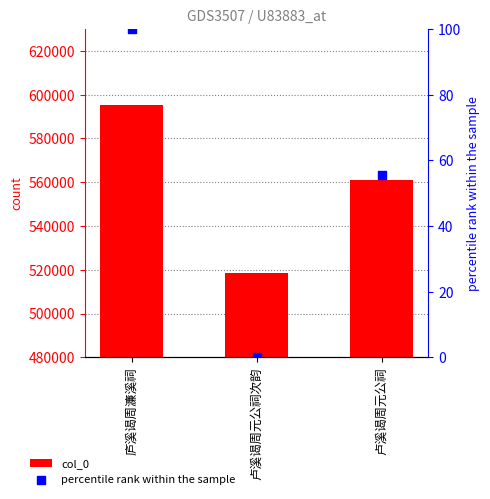

Which series reaches the maximum Y coordinate?

col_0